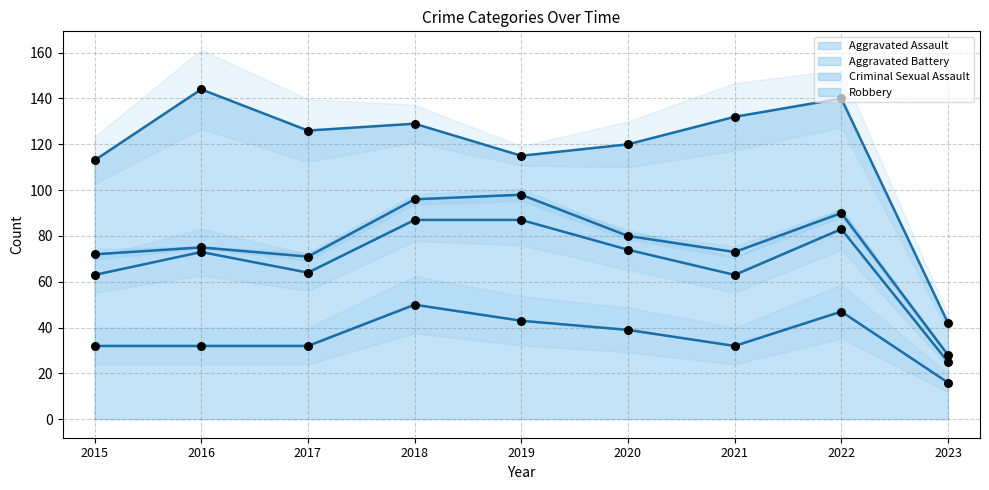

Which series has the widest spread of Y values?

Robbery